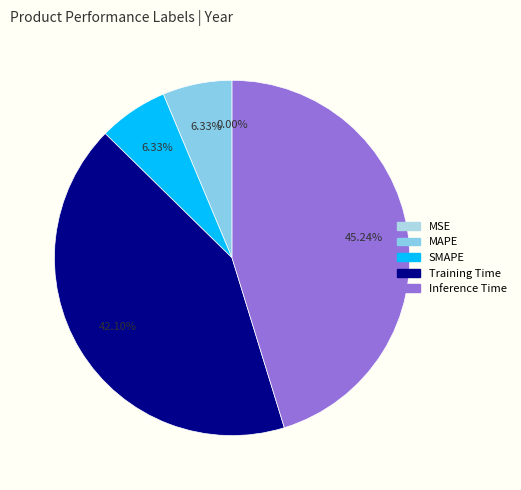

Does any single category account for the majority?

No